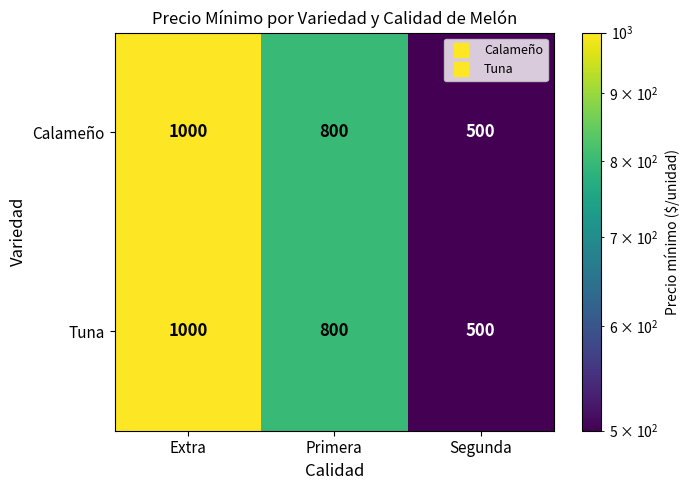

Is it true that Calameño equals 719 at Segunda?

False